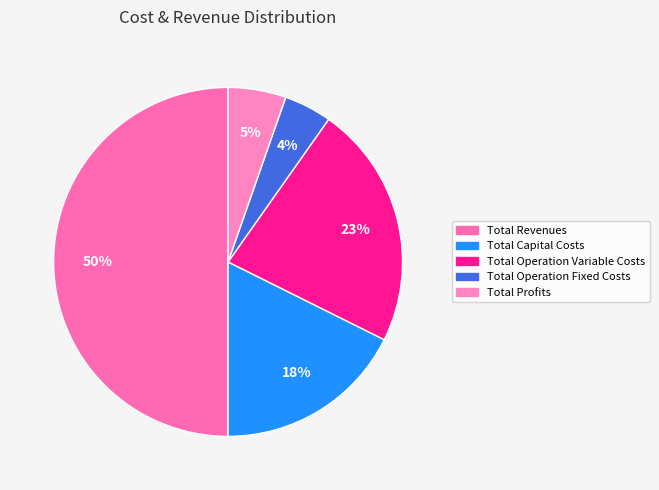

Combined, what portion of the pie is Total Operation Fixed Costs and Total Profits?

9.8%